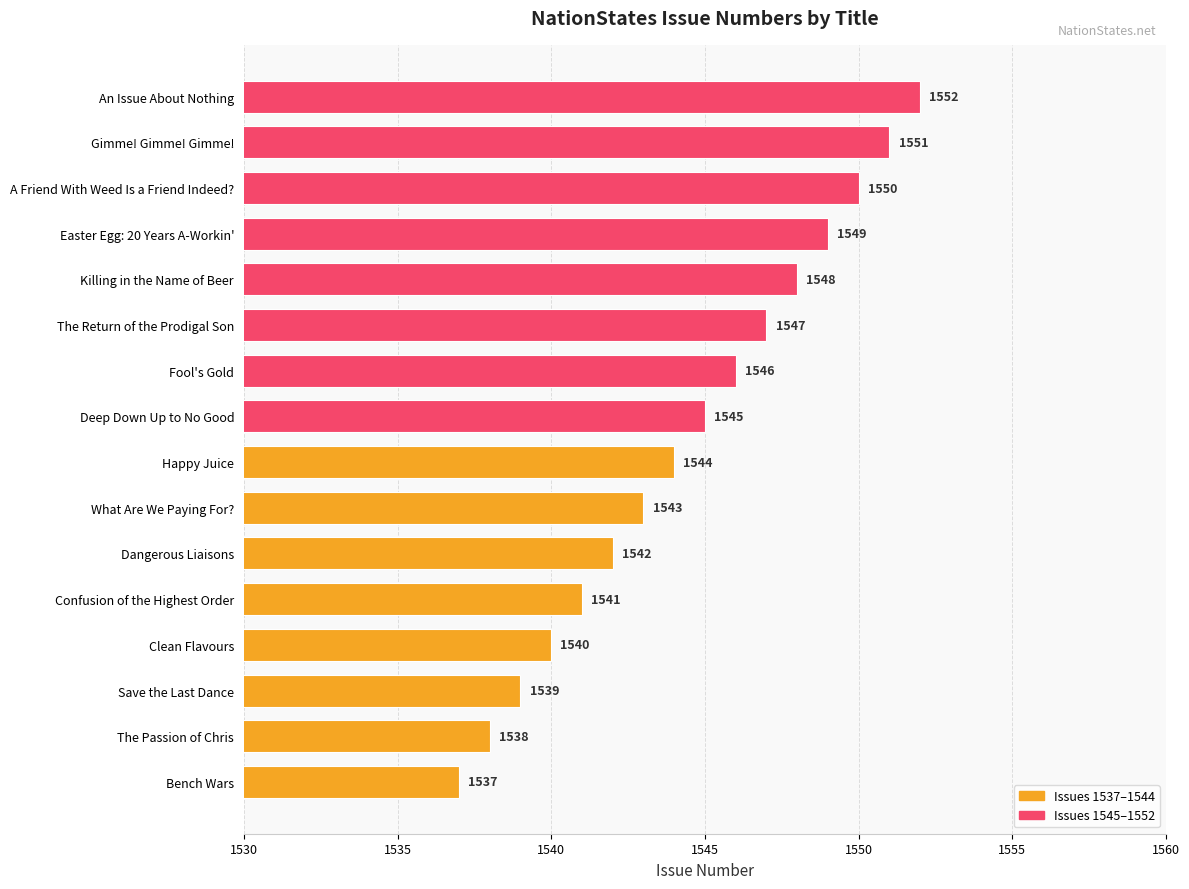

Reading top to bottom, what are all the values shown in this chart?

An Issue About Nothing=1552	Gimme! Gimme! Gimme!=1551	A Friend With Weed Is a Friend Indeed?=1550	Easter Egg: 20 Years A-Workin'=1549	Killing in the Name of Beer=1548	The Return of the Prodigal Son=1547	Fool's Gold=1546	Deep Down Up to No Good=1545	Happy Juice=1544	What Are We Paying For?=1543	Dangerous Liaisons=1542	Confusion of the Highest Order=1541	Clean Flavours=1540	Save the Last Dance=1539	The Passion of Chris=1538	Bench Wars=1537